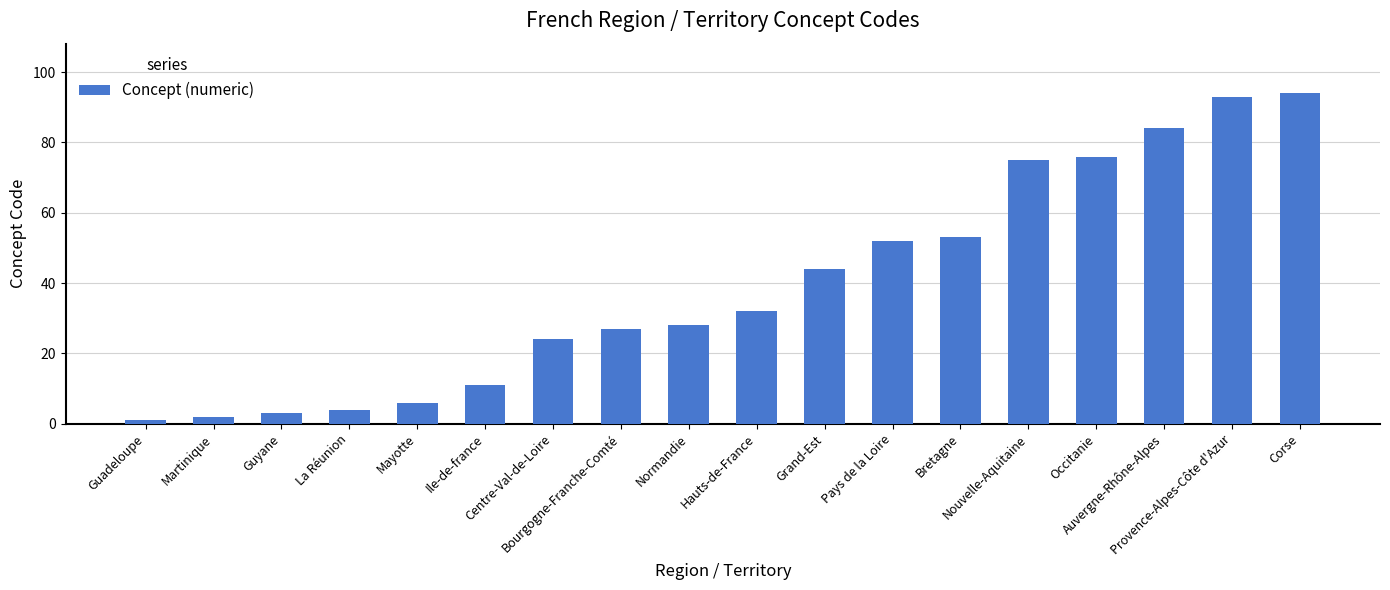

List the labels in order of value, smallest first.

Guadeloupe, Martinique, Guyane, La Réunion, Mayotte, Ile-de-france, Centre-Val-de-Loire, Bourgogne-Franche-Comté, Normandie, Hauts-de-France, Grand-Est, Pays de la Loire, Bretagne, Nouvelle-Aquitaine, Occitanie, Auvergne-Rhône-Alpes, Provence-Alpes-Côte d'Azur, Corse